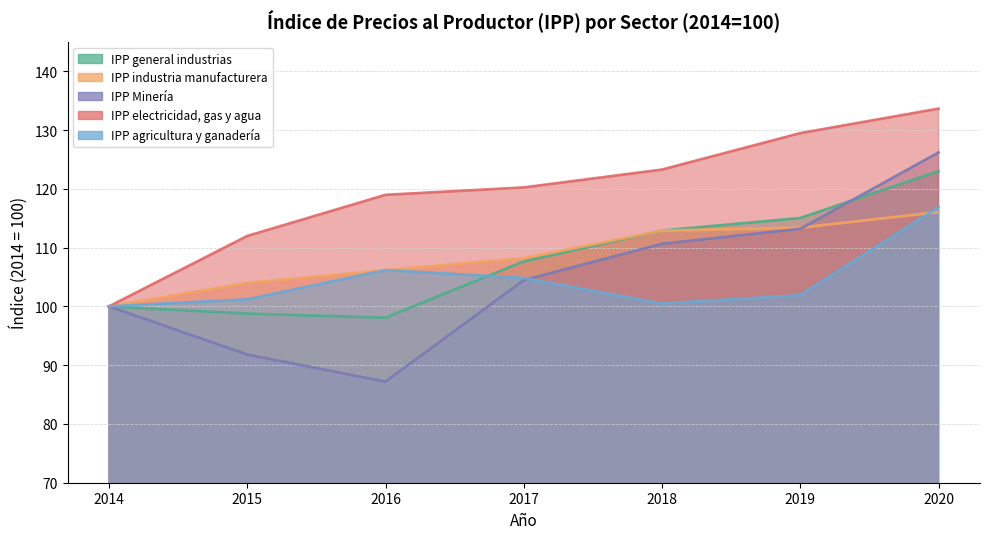

Reading left to right, list all the values displayed in this chart.

IPP general industrias: 2014=100.0	2015=98.8	2016=98.1	2017=107.7	2018=112.9	2019=115.0	2020=123.0
IPP industria manufacturera: 2014=100.0	2015=104.0	2016=106.2	2017=108.2	2018=112.9	2019=113.4	2020=116.0
IPP Minería: 2014=100.0	2015=91.8	2016=87.2	2017=104.5	2018=110.7	2019=113.2	2020=126.2
IPP electricidad, gas y agua: 2014=100.0	2015=112.0	2016=119.0	2017=120.2	2018=123.3	2019=129.5	2020=133.7
IPP agricultura y ganadería: 2014=100.0	2015=101.2	2016=106.2	2017=104.8	2018=100.5	2019=101.9	2020=116.9